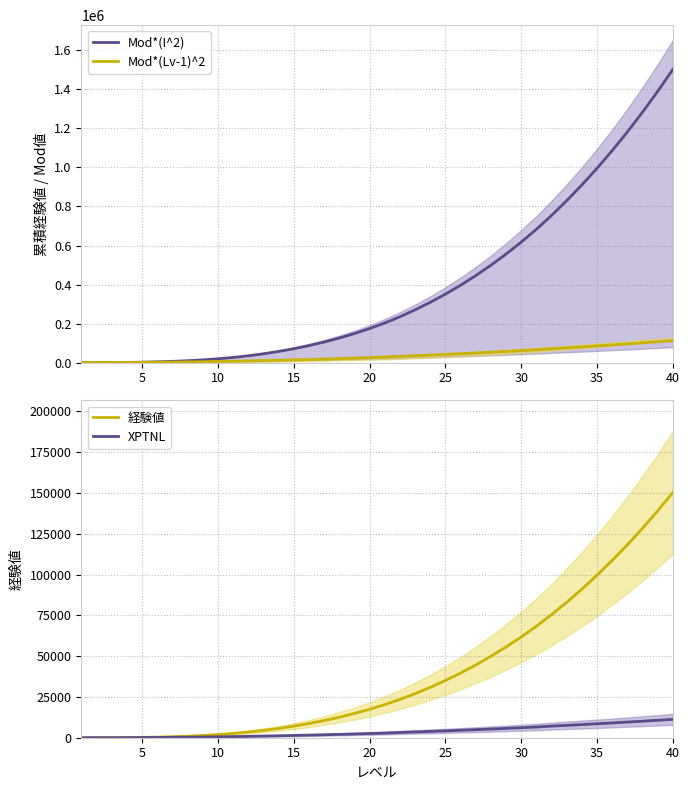

How many distinct data groups are displayed?

4